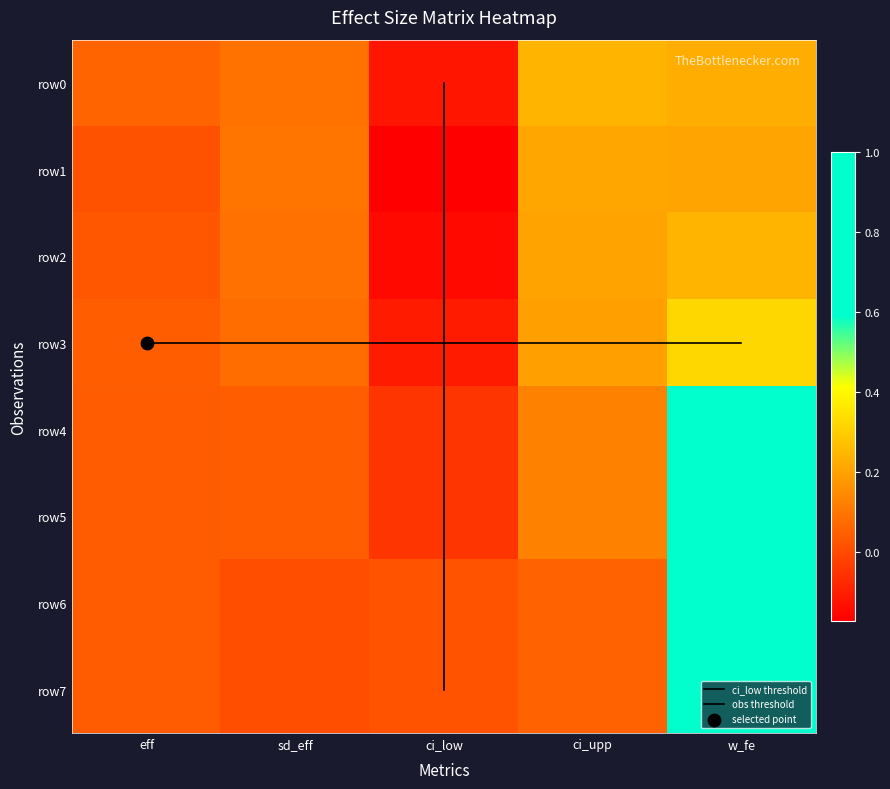

What is the total value across all series at ci_upp?

1.2